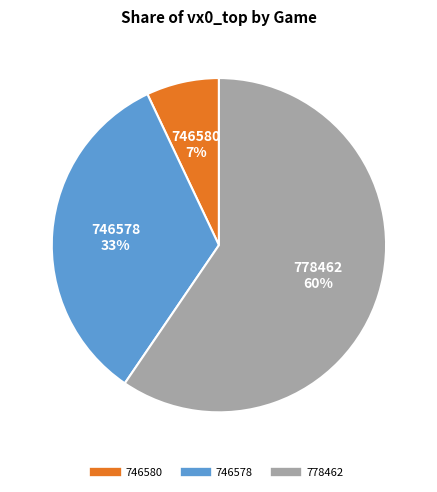

To the nearest percent, what is the average slice percentage?

33%